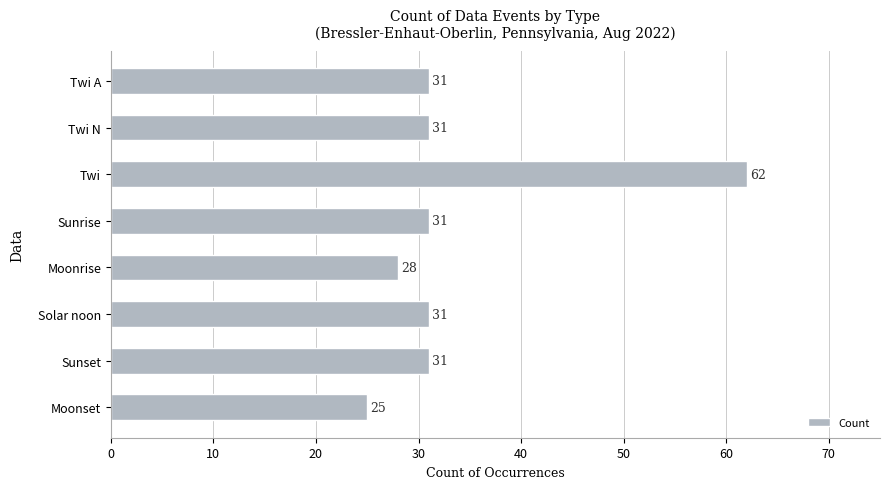

Are the bars horizontal?

Yes